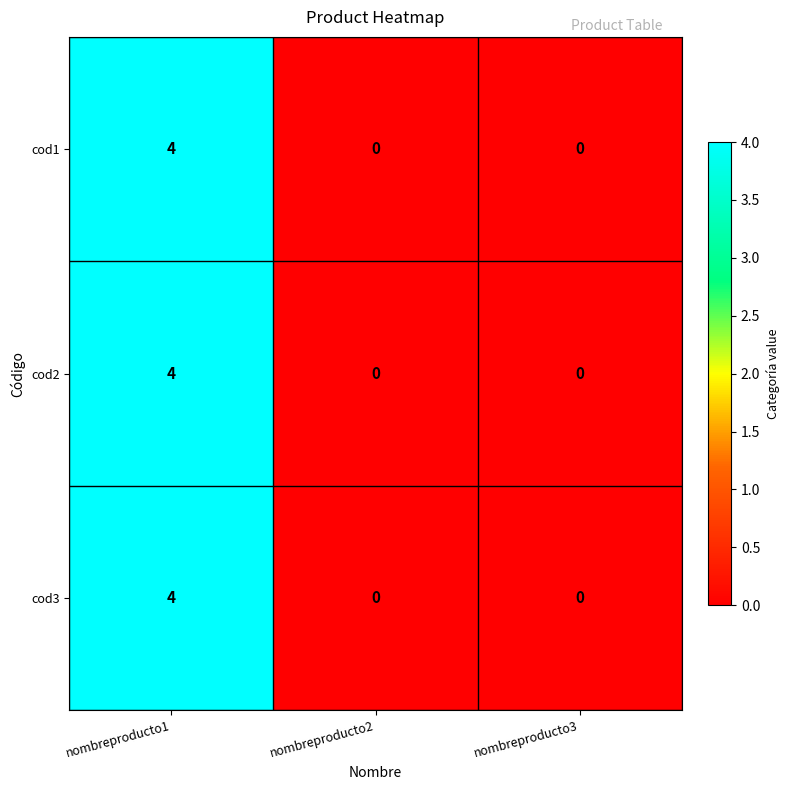

Reading left to right, extract all data points from this chart.

cod1: nombreproducto1=4	nombreproducto2=0	nombreproducto3=0
cod2: nombreproducto1=4	nombreproducto2=0	nombreproducto3=0
cod3: nombreproducto1=4	nombreproducto2=0	nombreproducto3=0